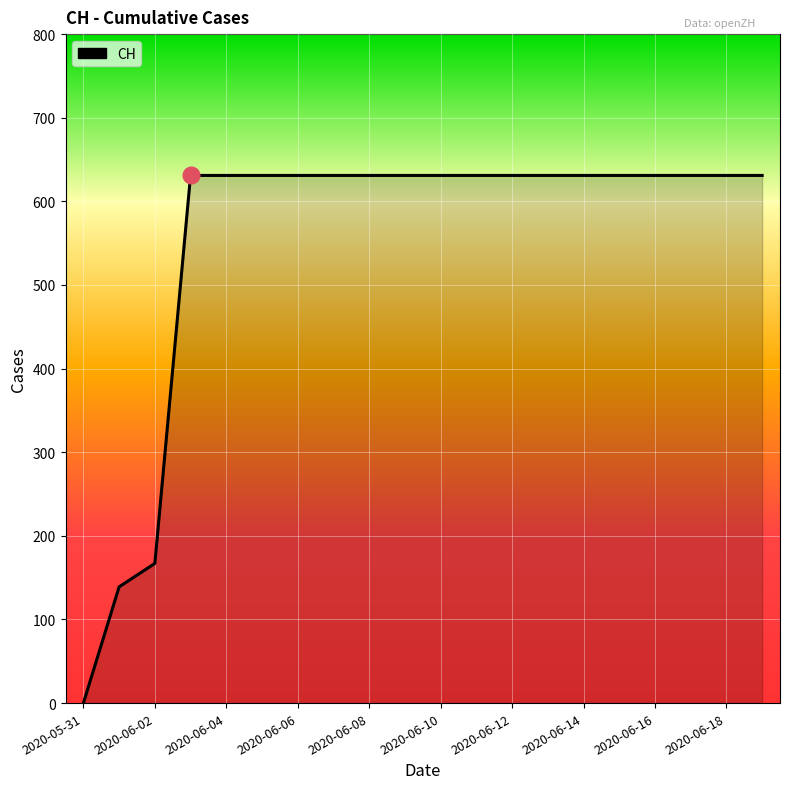

What is the difference between the maximum and minimum values?

631